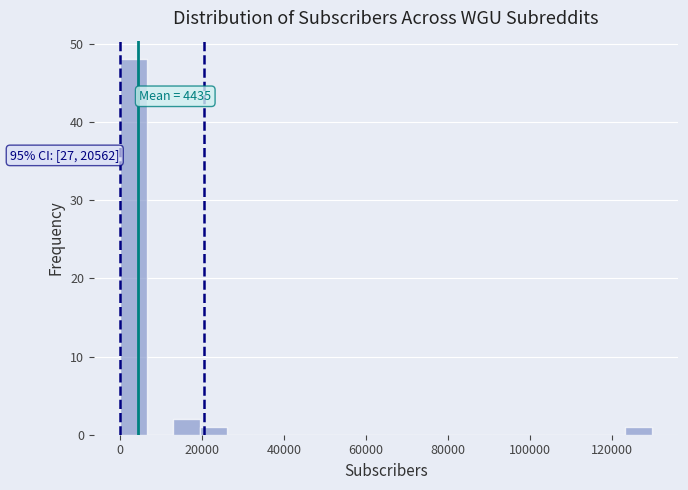

Around what value on the x-axis is the tallest bar? Give the approximate position of its centre, as read against the axis.

4000